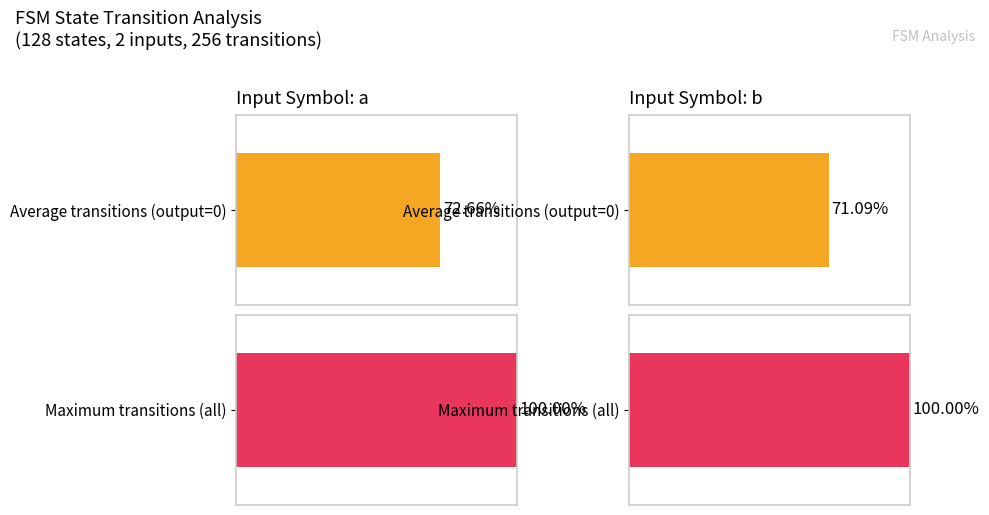

At which label does Average utilization reach its minimum?

input_symbol: b